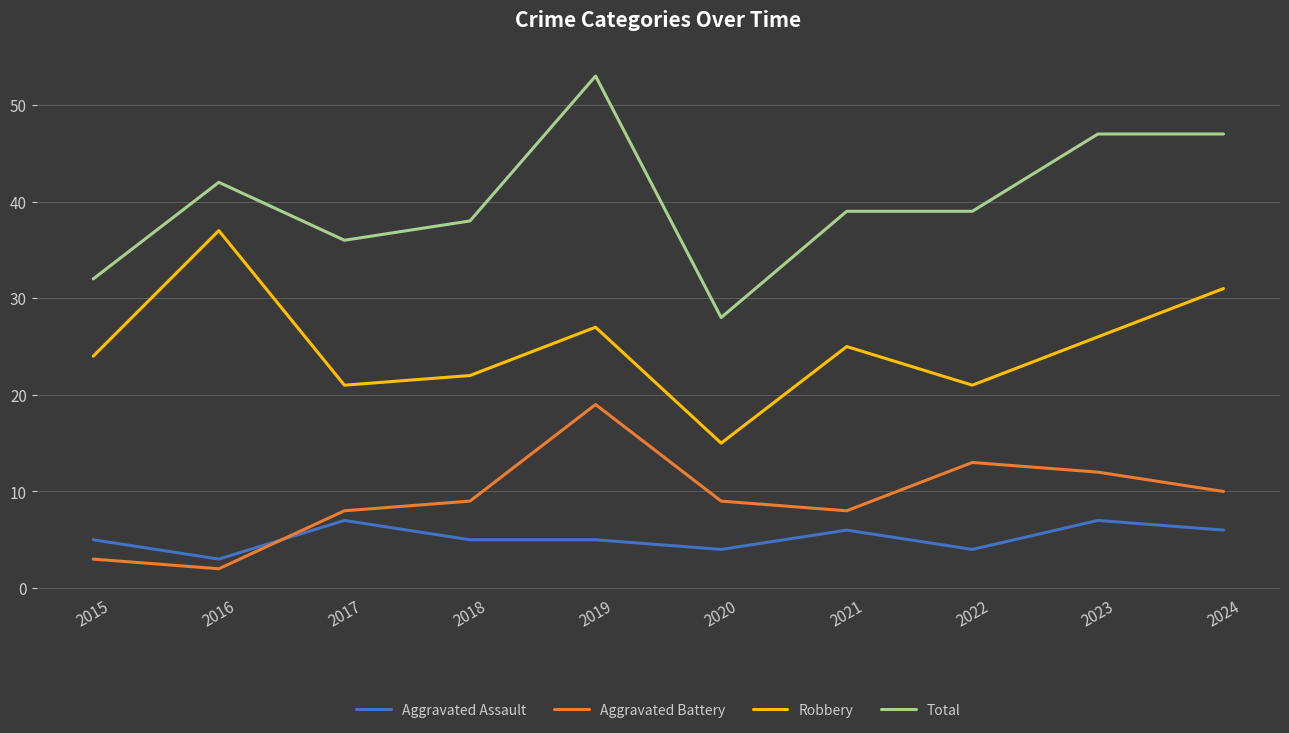

Is the value of Total at 2016 greater than the value of Aggravated Assault at 2020?

Yes